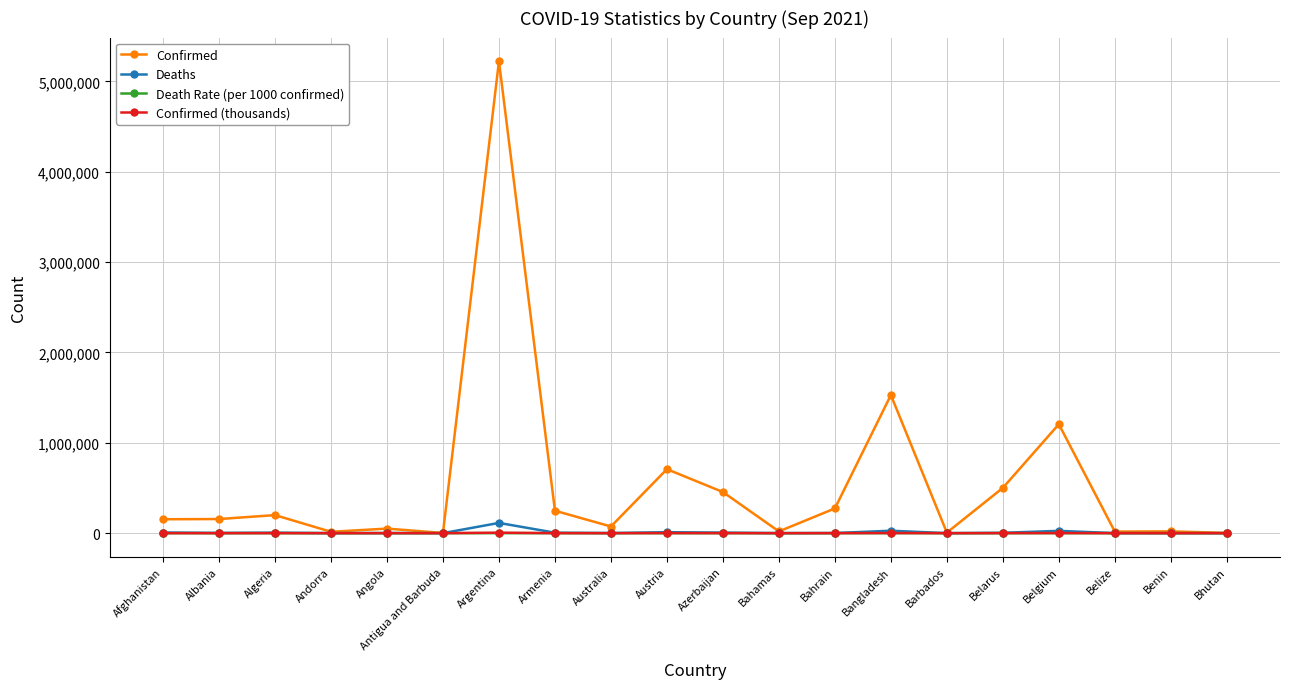

Which series has the largest range (max minus min)?

Confirmed